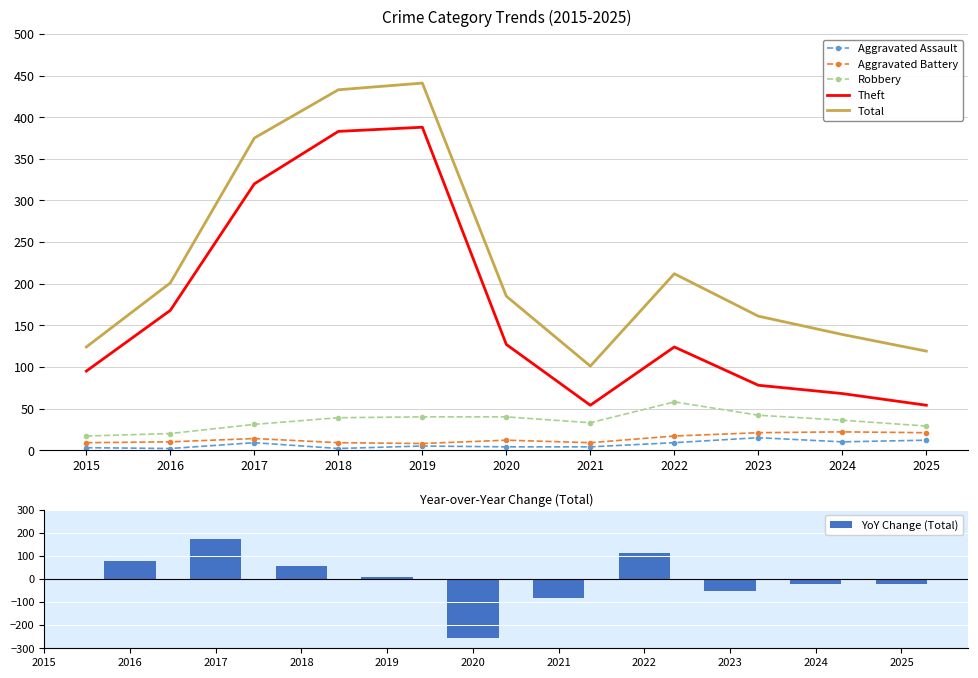

What is the greatest value displayed?

441